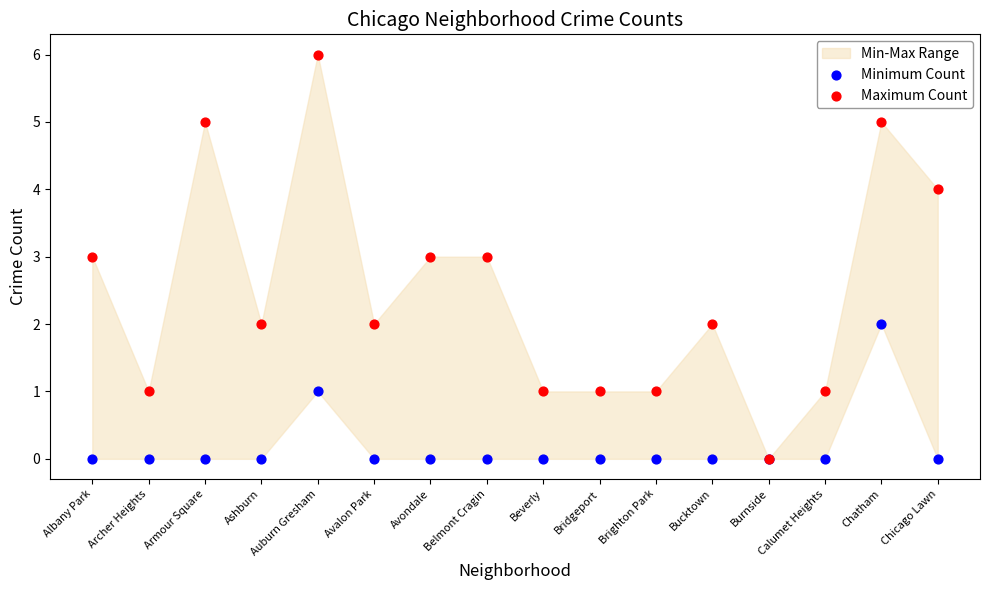

Which series has the widest spread of Y values?

Maximum Count